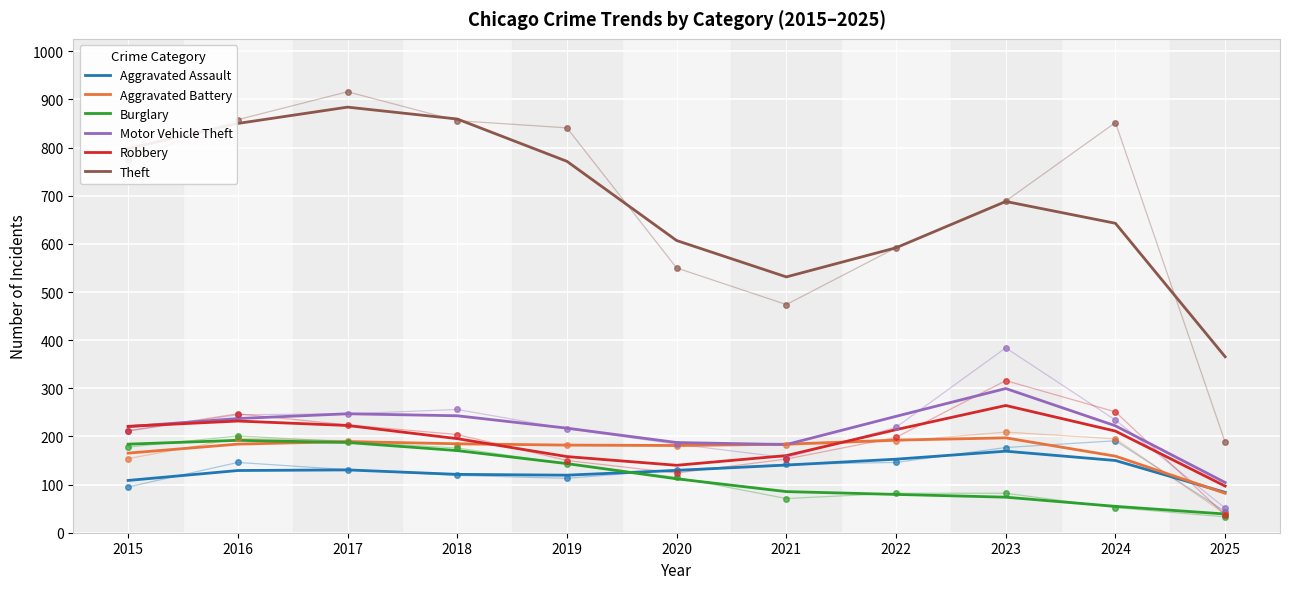

What is the maximum value for Aggravated Assault?

169.4